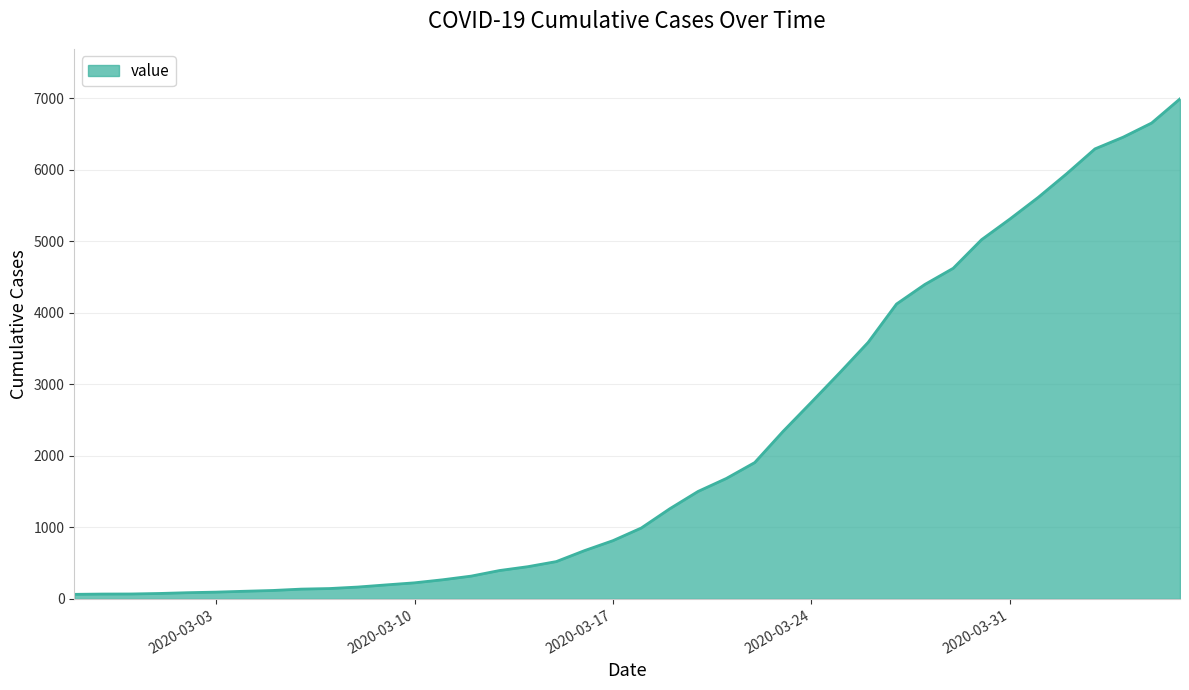

What is the smallest value displayed?

64